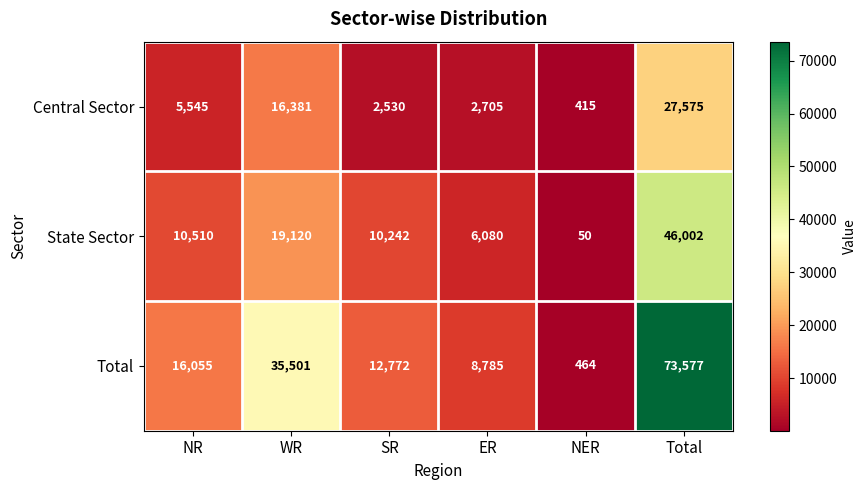

Rank the categories by State Sector value from lowest to highest.

NER, ER, SR, NR, WR, Total